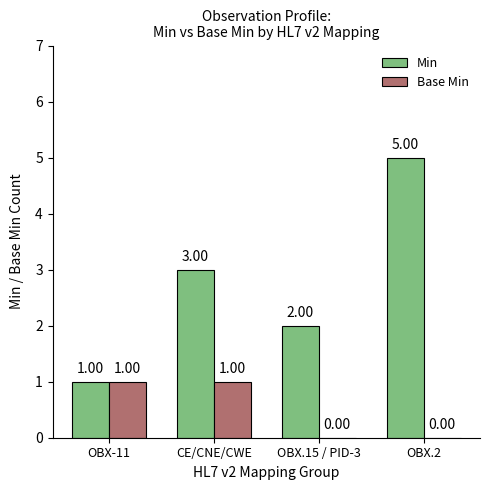

Which series has the largest range (max minus min)?

Min